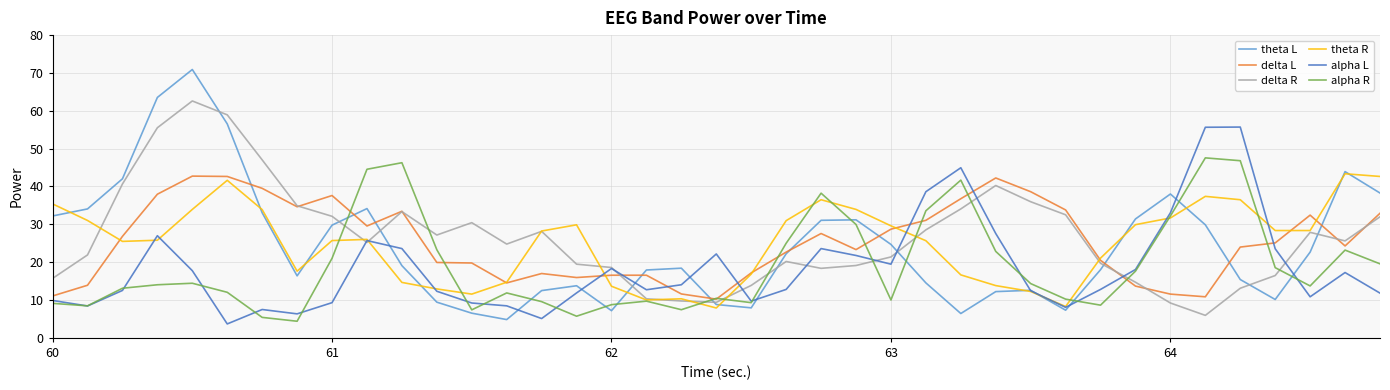

Which series has the widest spread of values?

theta L